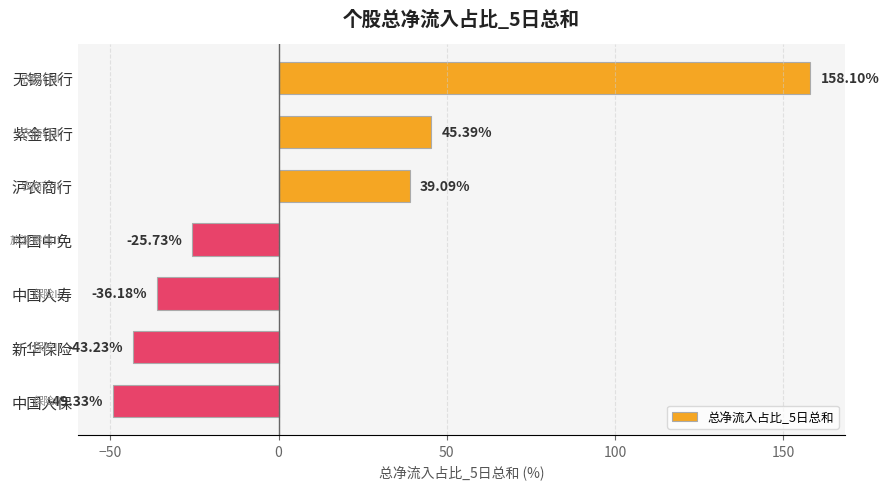

At which label is the value closest to 54?

紫金银行